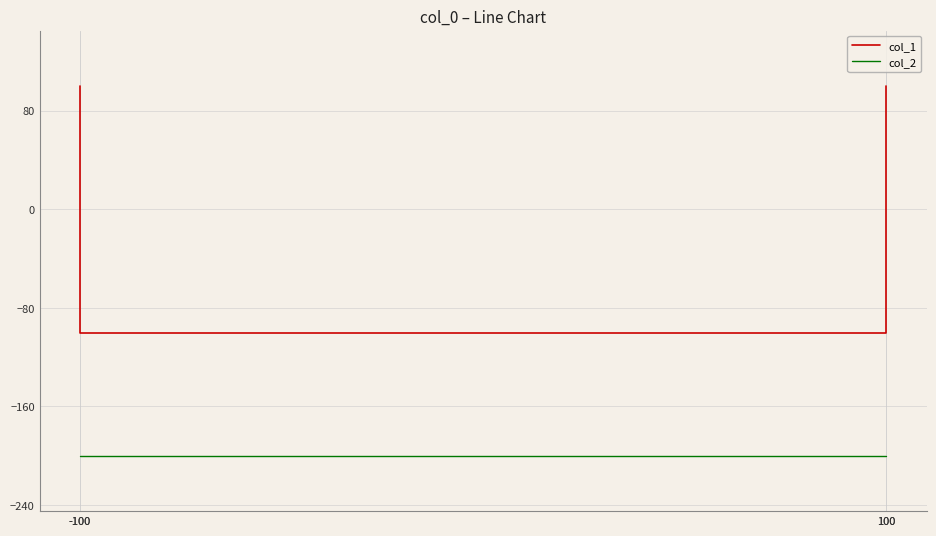

What is the total value across all series at -100?

-300